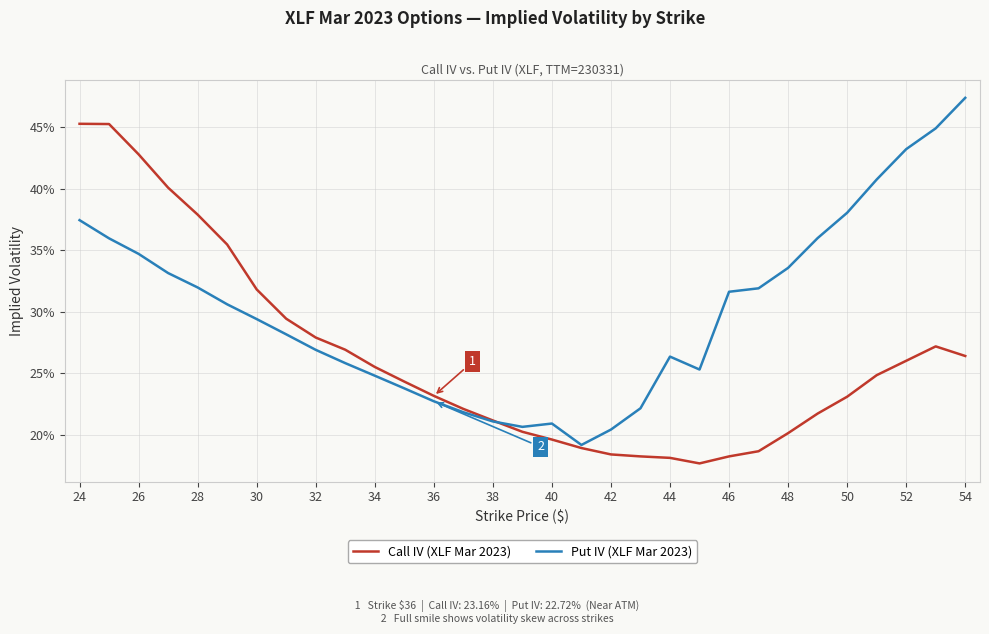

At how many categories does at least one series exceed 0?

31